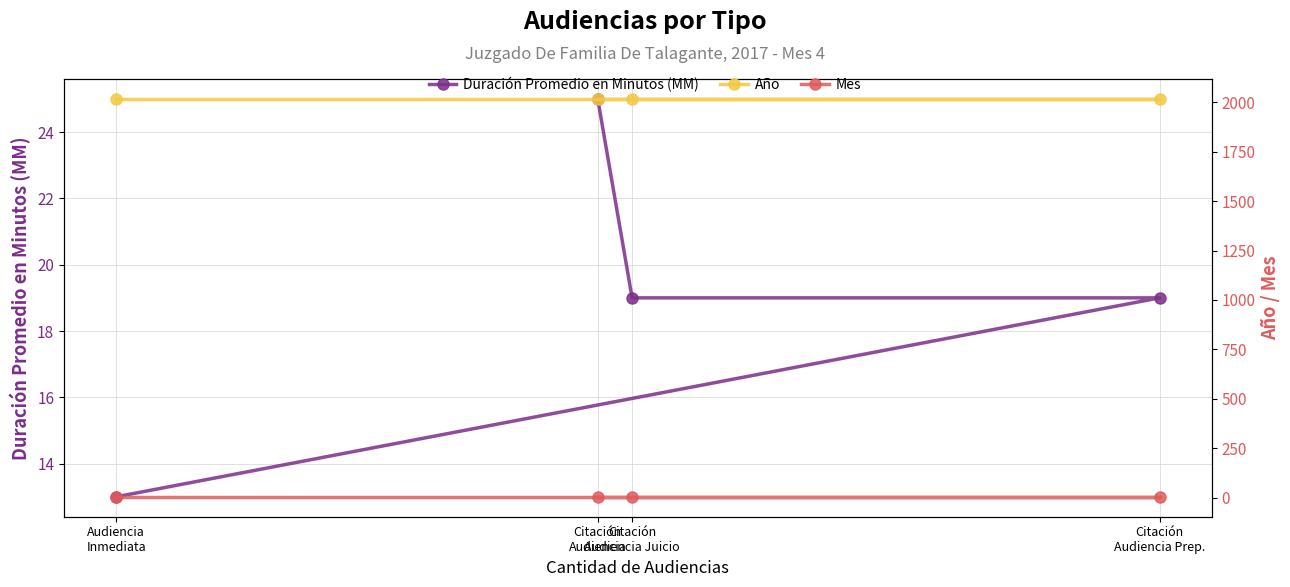

Rank the categories by Año value from highest to lowest.

Citación
Audiencia, Citación
Audiencia Juicio, Citación
Audiencia Prep., Audiencia
Inmediata